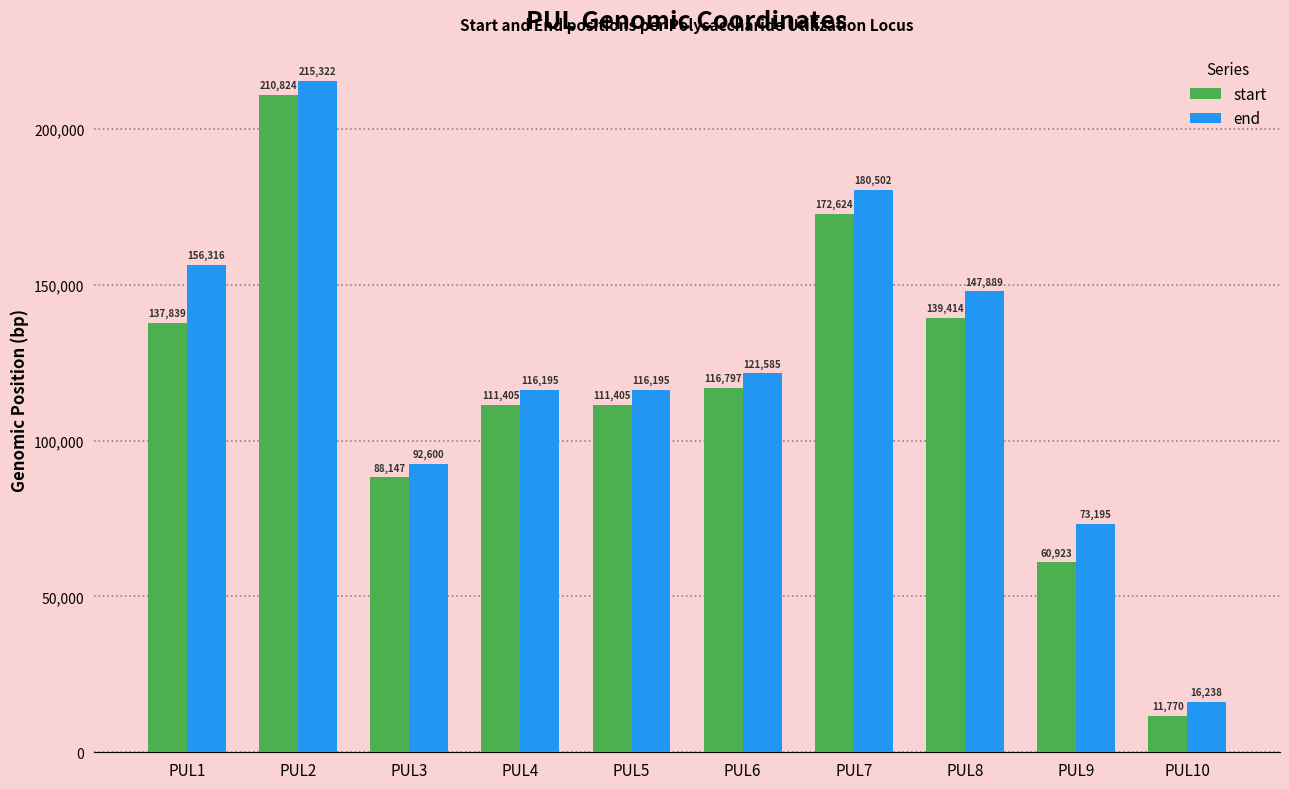

Which series has the largest range (max minus min)?

end